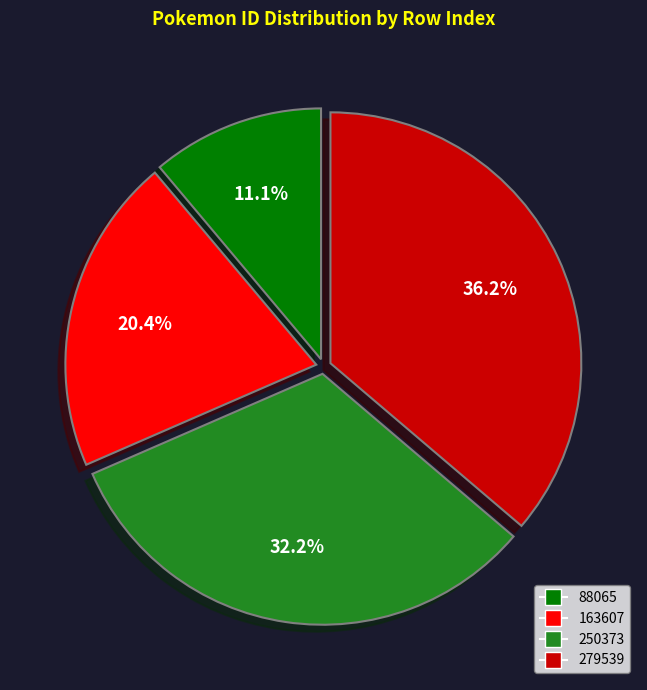

To the nearest percent, what percentage of the pie is 88065?

11%